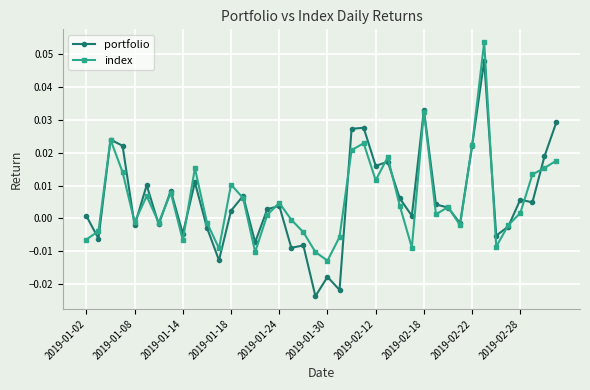

List the series in order of their peak value, lowest first.

portfolio, index